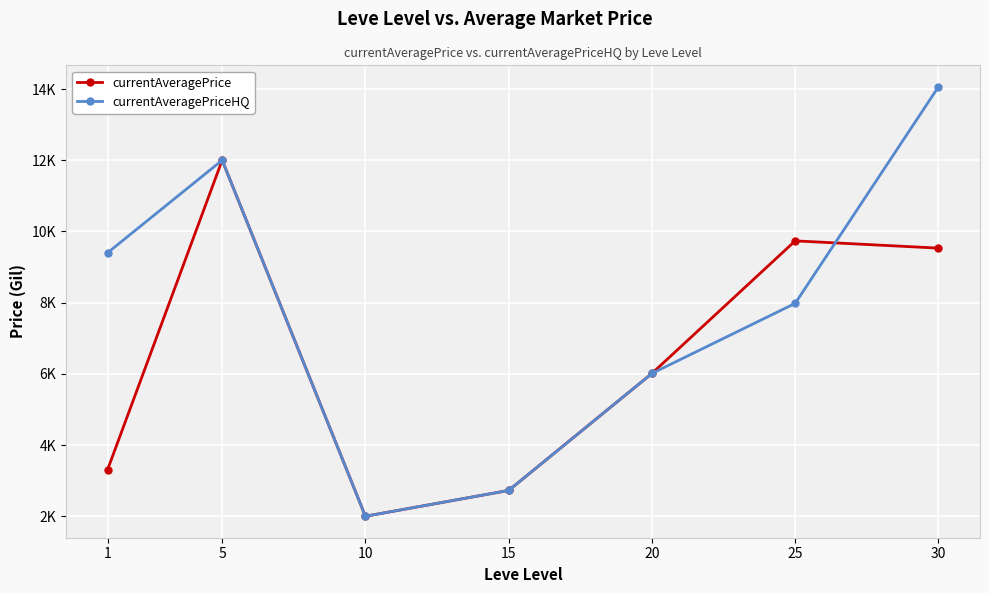

What is the average value of the currentAveragePriceHQ series?

7739.8